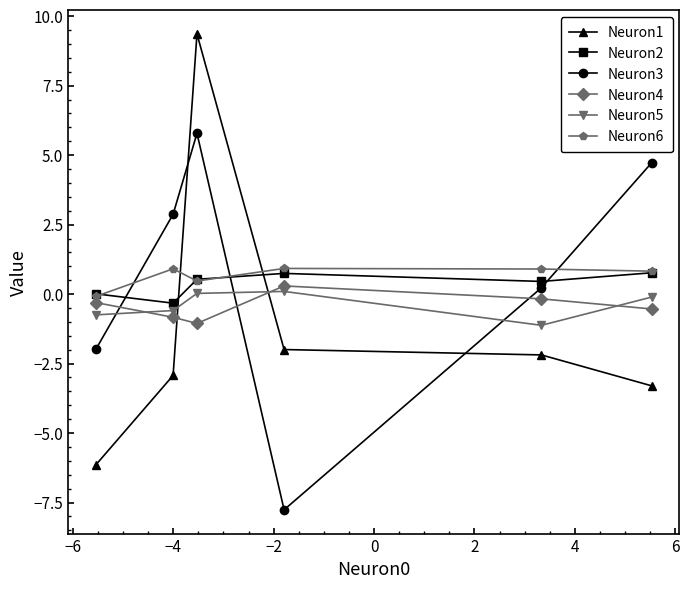

What is the maximum value shown in the chart?

9.4